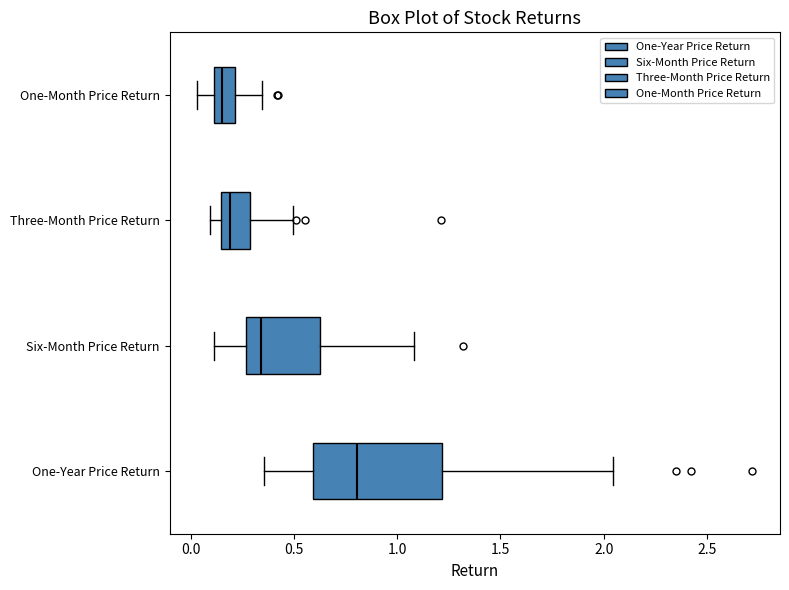

Comparing the boxes themselves (not the whiskers), which one is the widest?

One-Year Price Return